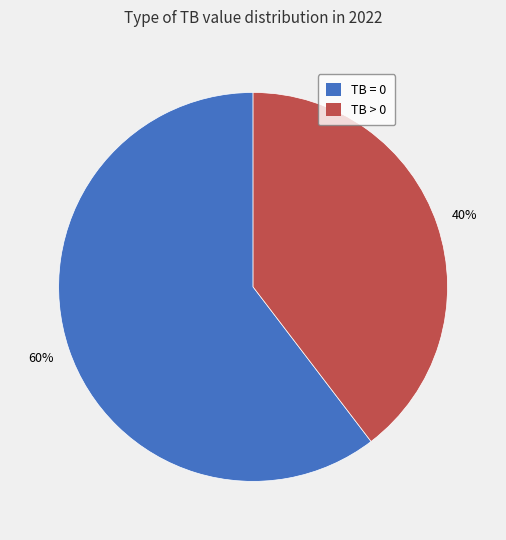

Approximately how many times larger is the value at TB = 0 compared to TB > 0?

1.5